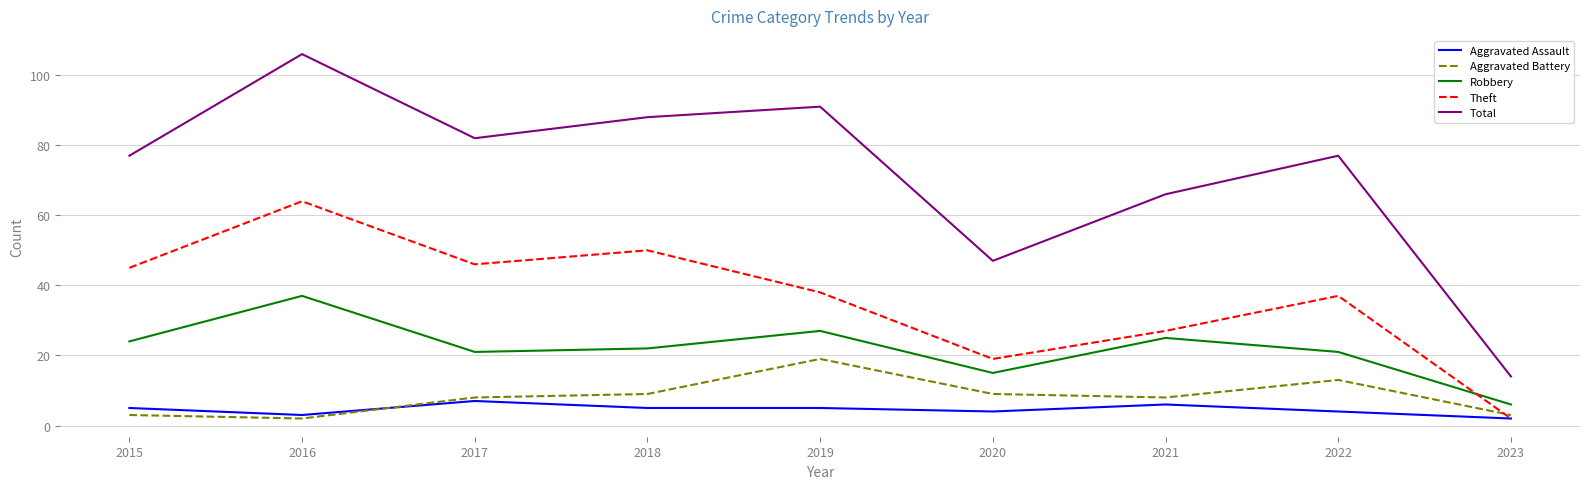

Rank the series by their maximum value, from highest to lowest.

Total, Theft, Robbery, Aggravated Battery, Aggravated Assault